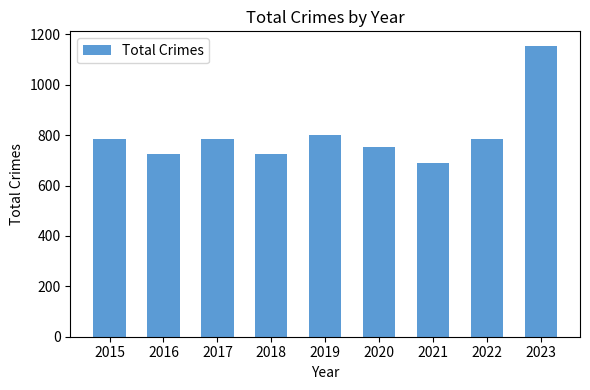

What is the difference between the values at 2016 and 2020?

27